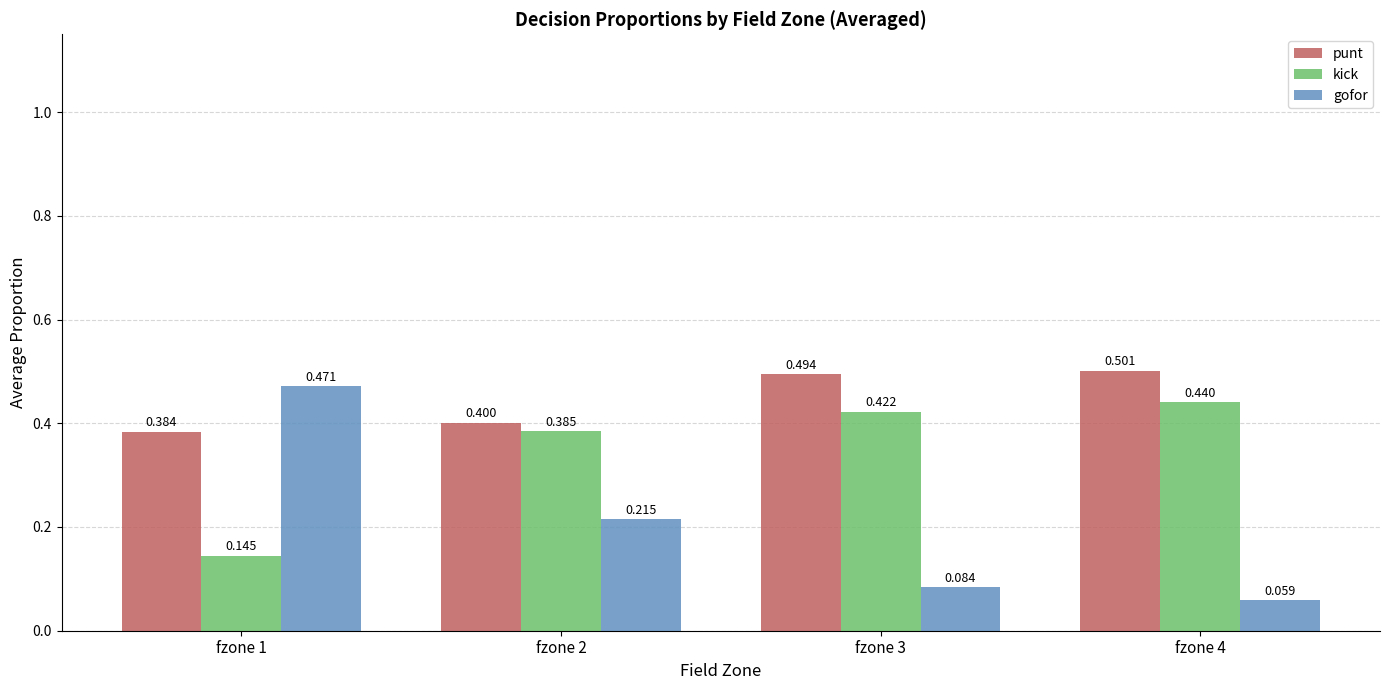

Which series has the largest range (max minus min)?

gofor